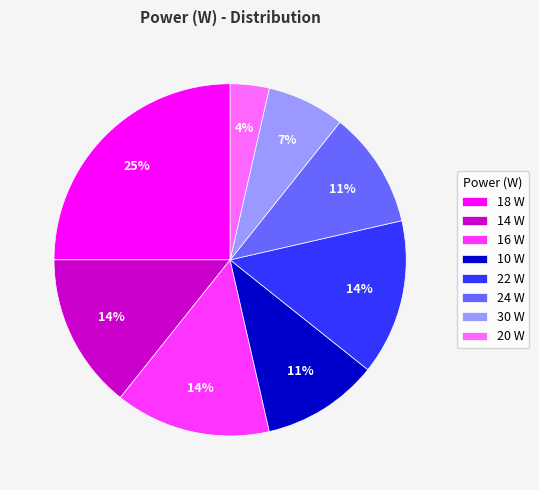

Does 30 W account for over 50% of the chart?

No